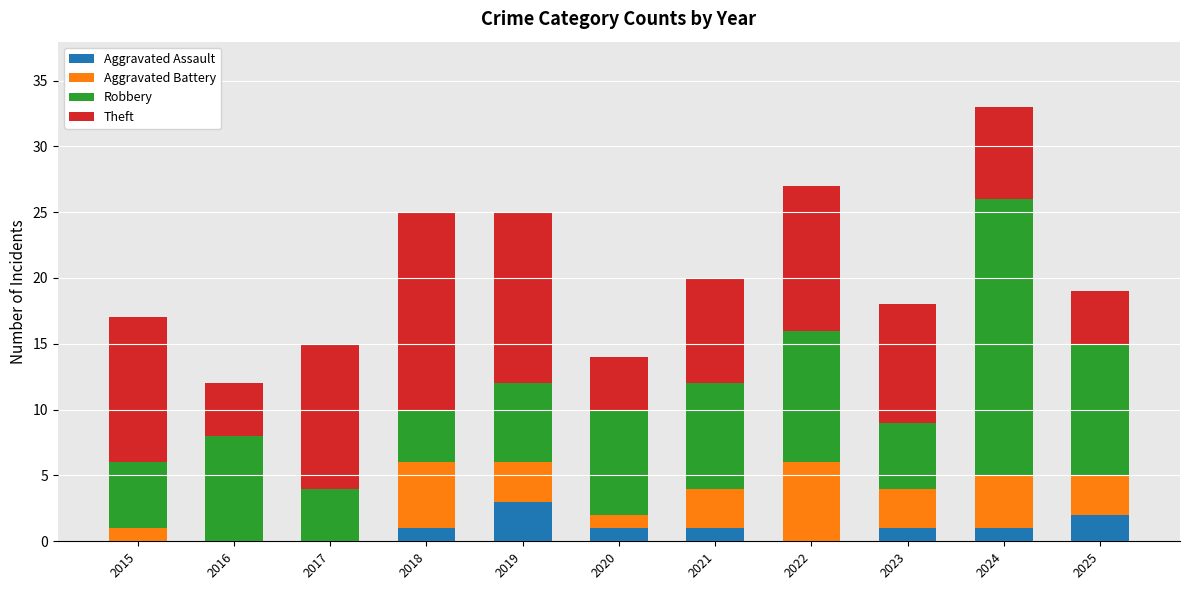

What is the sum of all Aggravated Assault values?

10